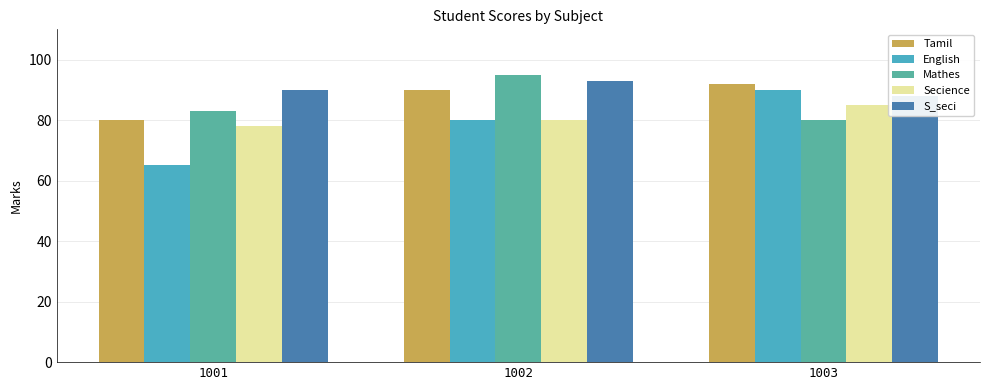

What is the difference between the maximum and second lowest values in the English series?

10